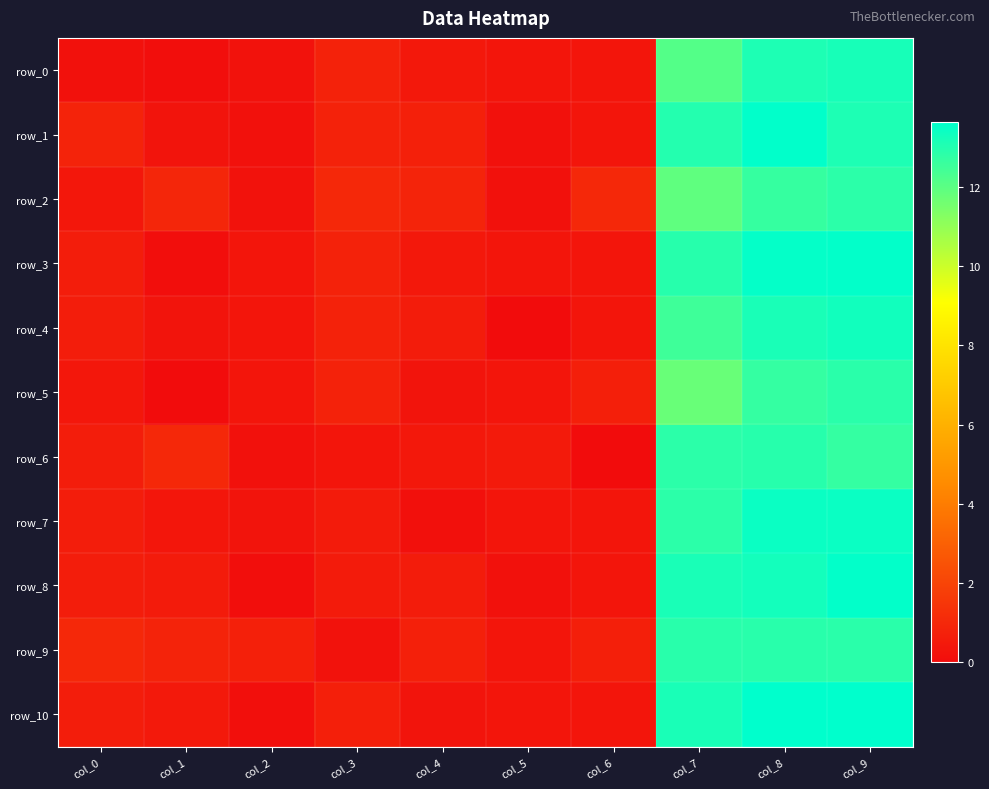

At which label is row_3 closest to 6?

col_3